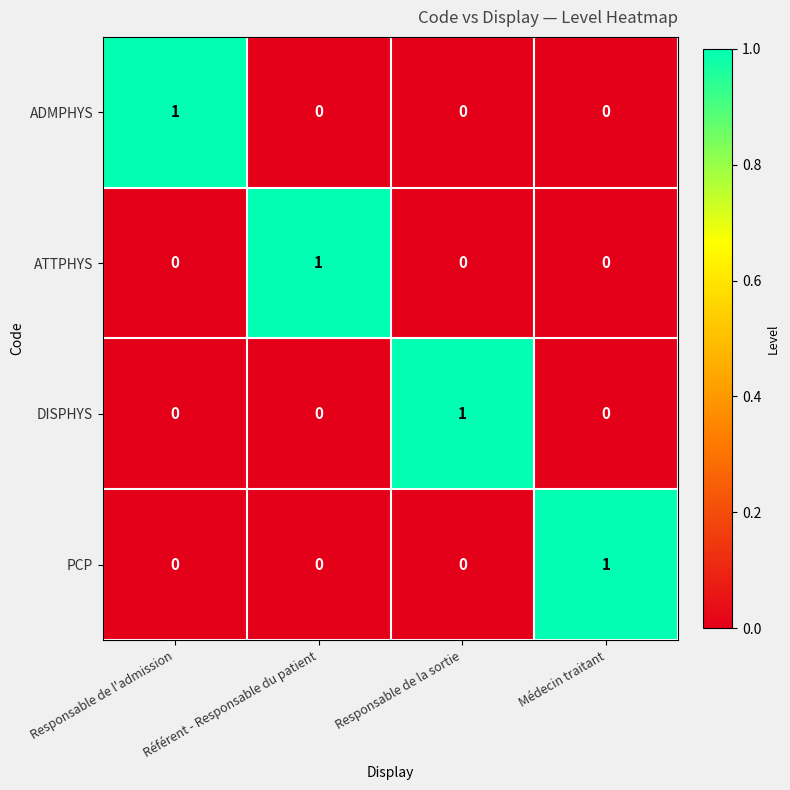

How many data points does each series have?

4